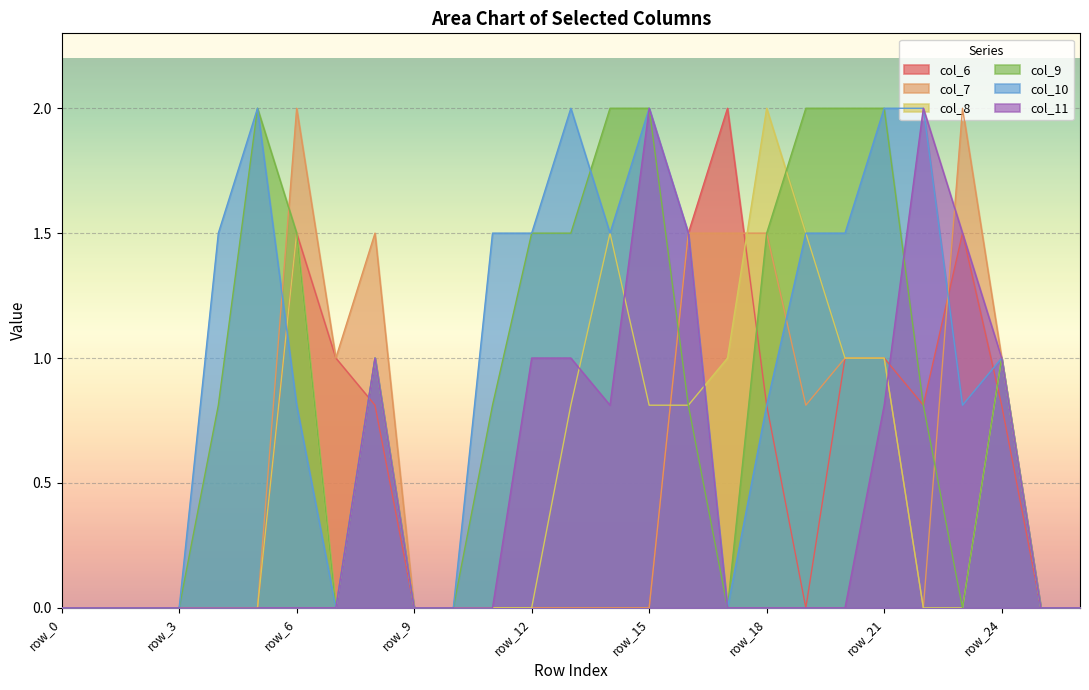

What is the spread (max minus min) of values at row_8?

0.7